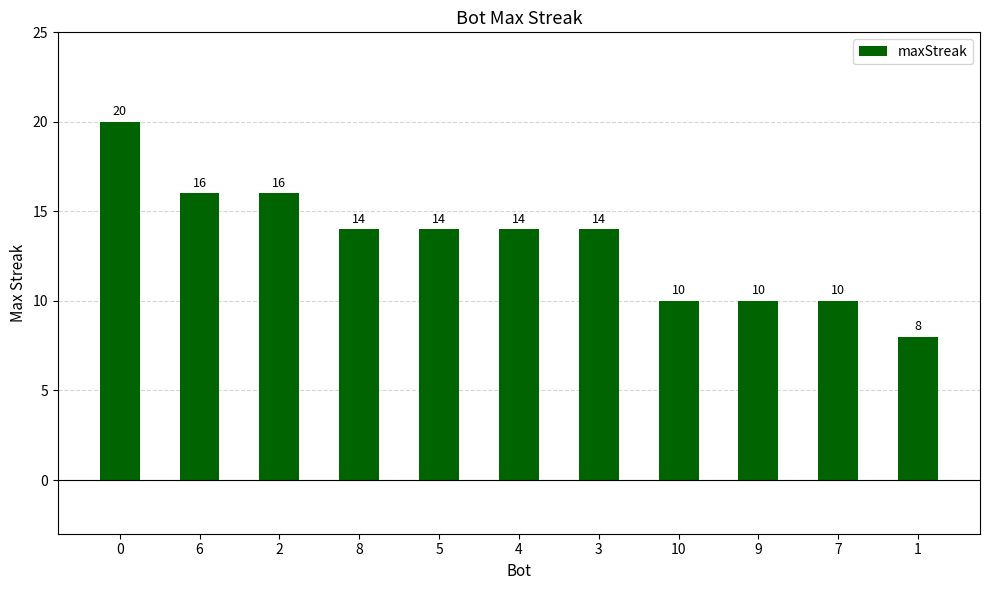

Is it true that the value at 7 is 16?

False